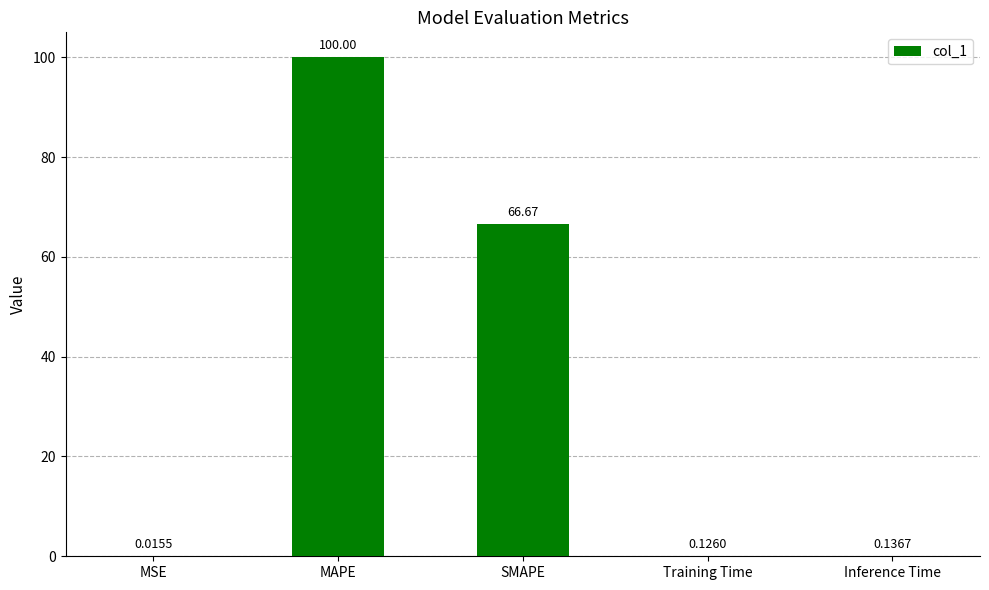

What is the sum of all values?

166.9